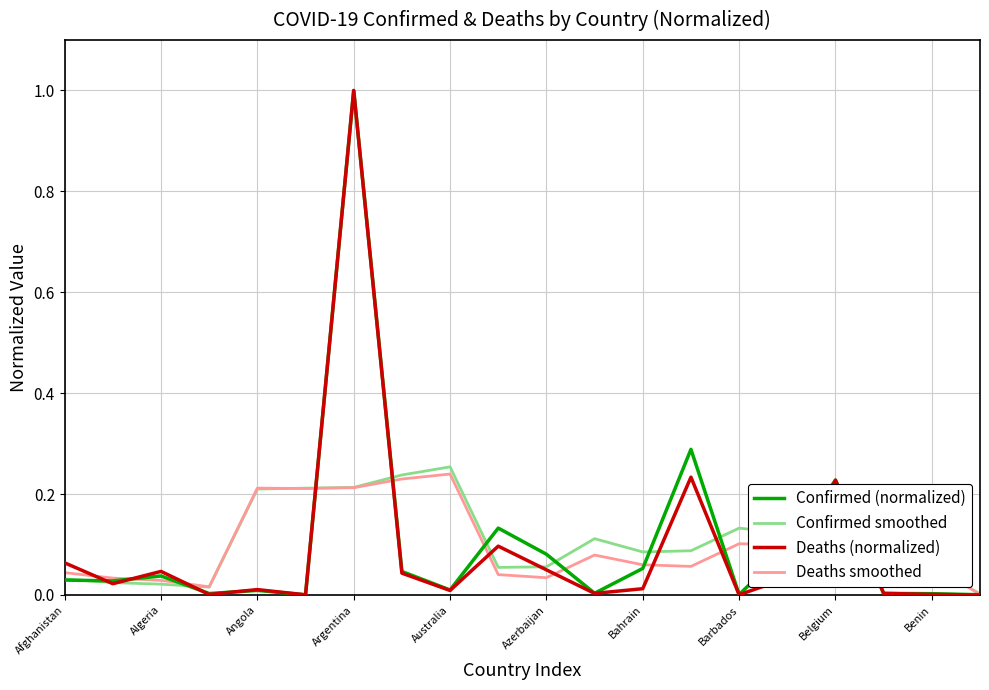

Does the chart display data point markers on the line(s)?

No